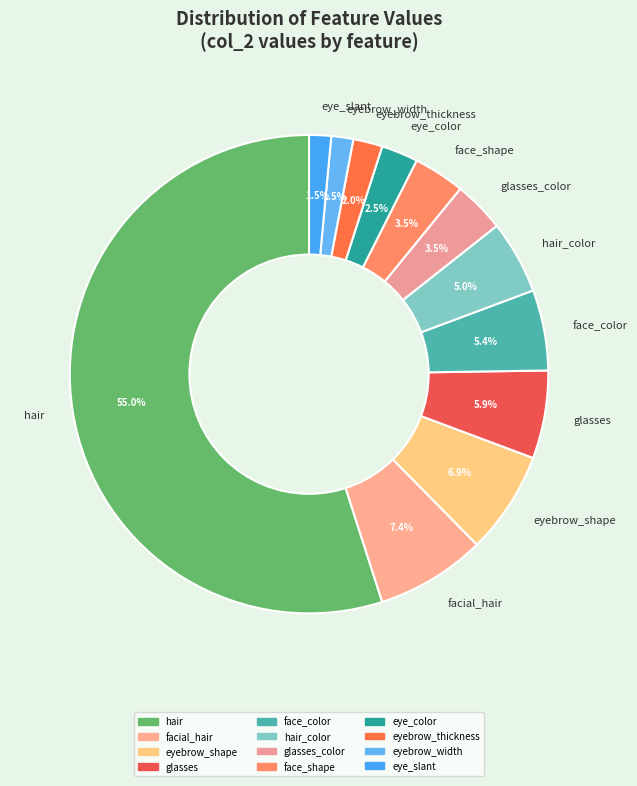

How many slices are in this pie chart?

12